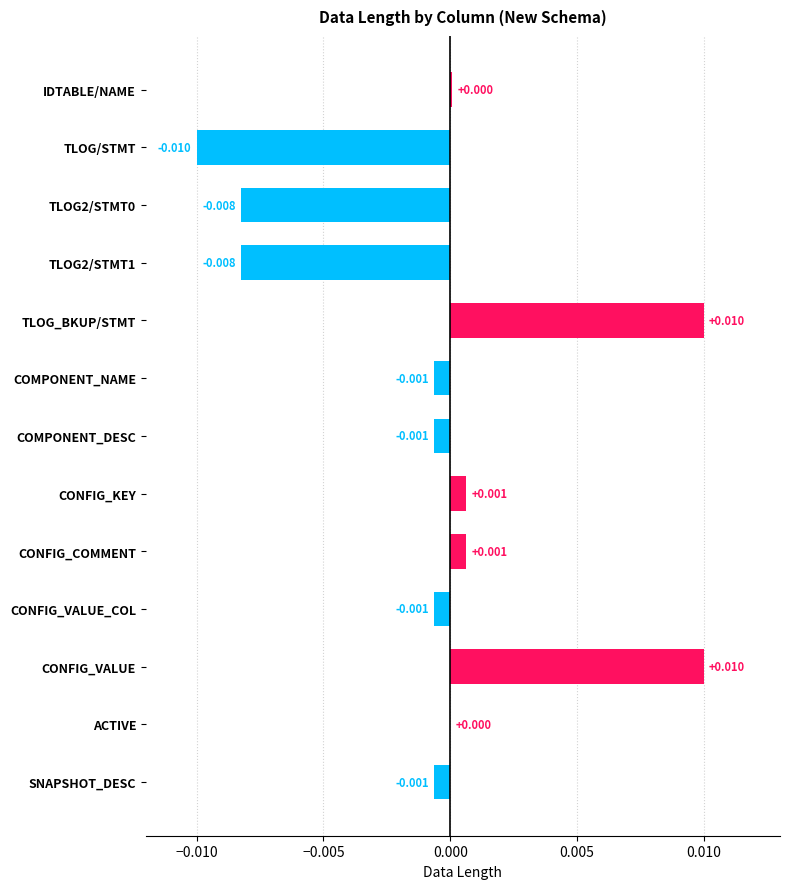

How many series are shown in this chart?

1